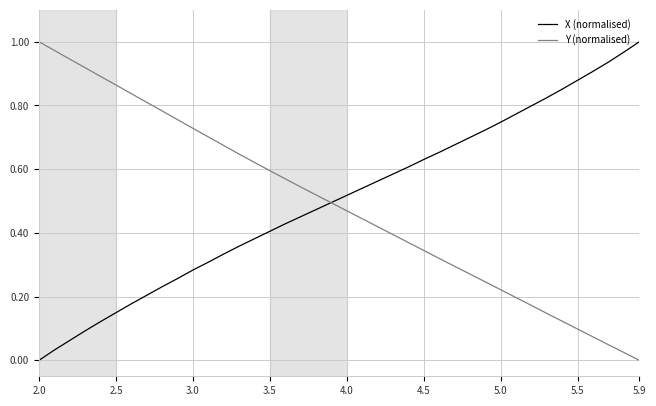

Which category has the lowest value in the Y (normalised) series?

5.9